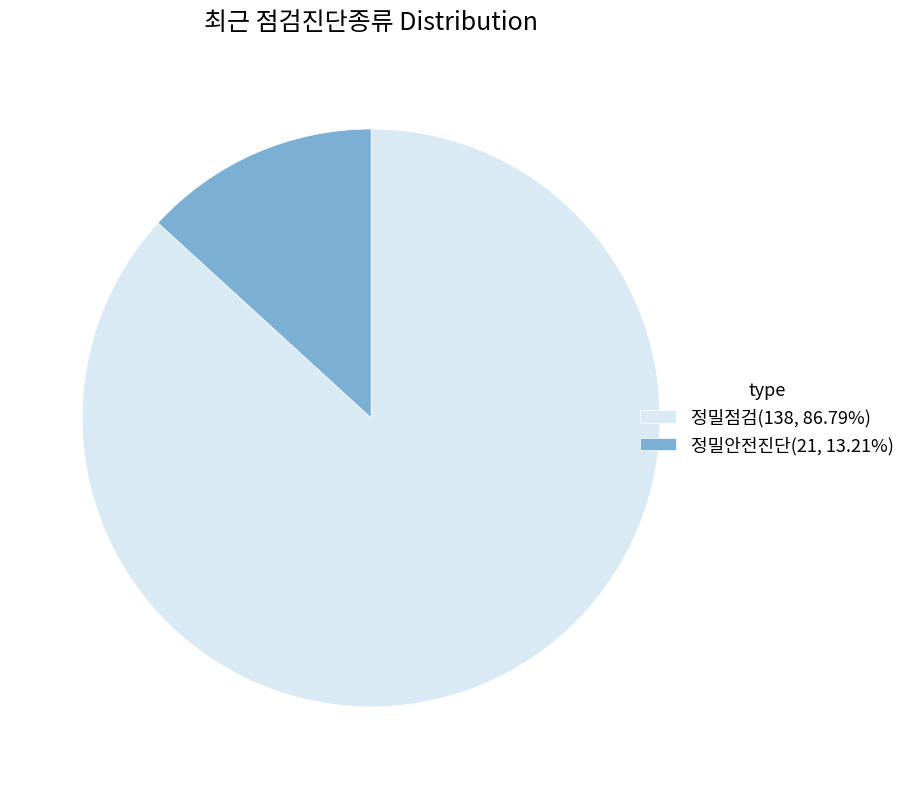

Which category accounts for the majority?

정밀점검